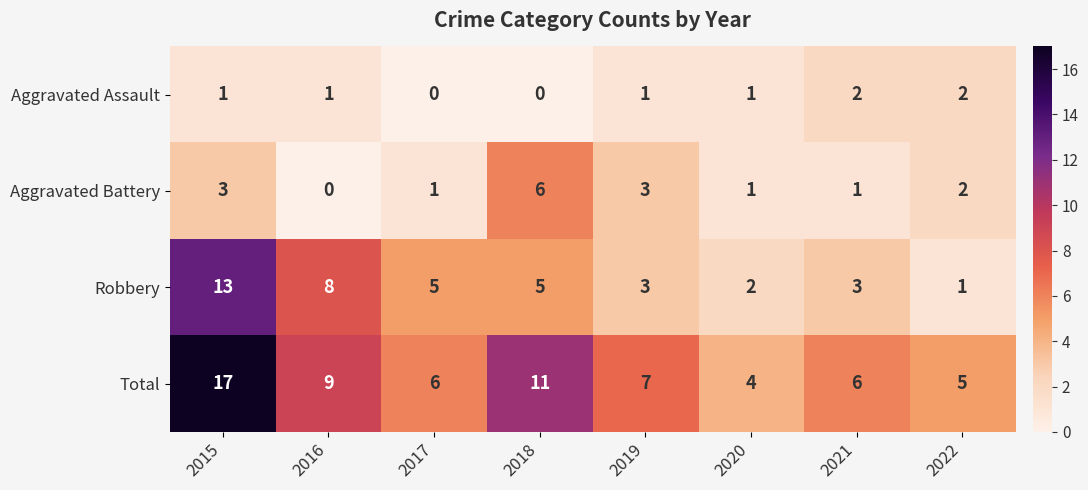

List the series in order of their overall mean, lowest first.

Aggravated Assault, Aggravated Battery, Robbery, Total